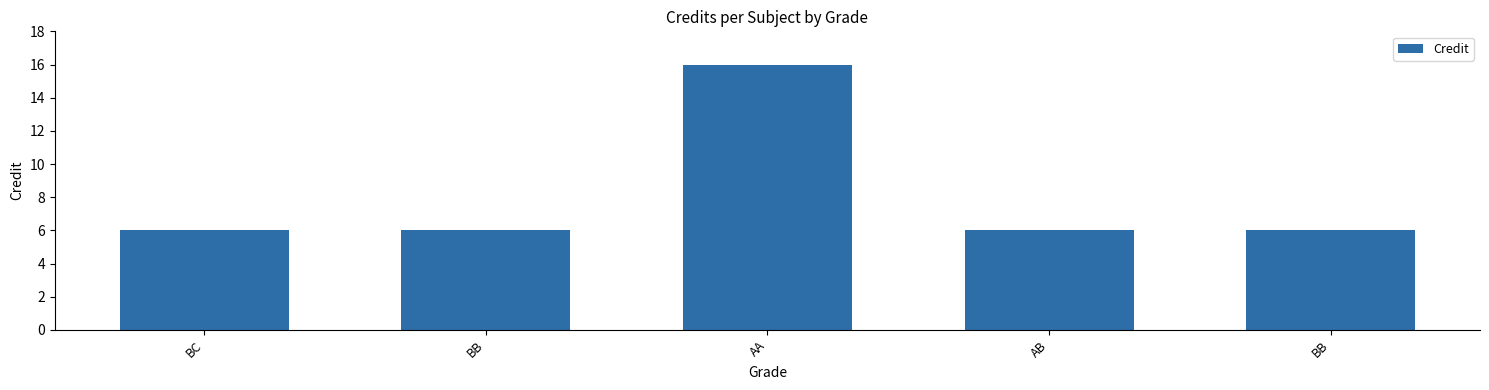

Reading left to right, extract all data points from this chart.

6	6	16	6	6